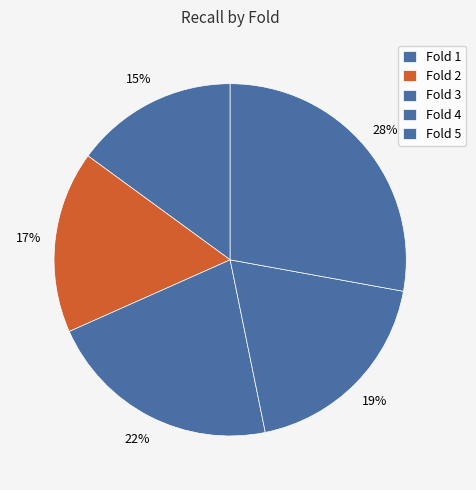

Is there a majority slice in this chart?

No